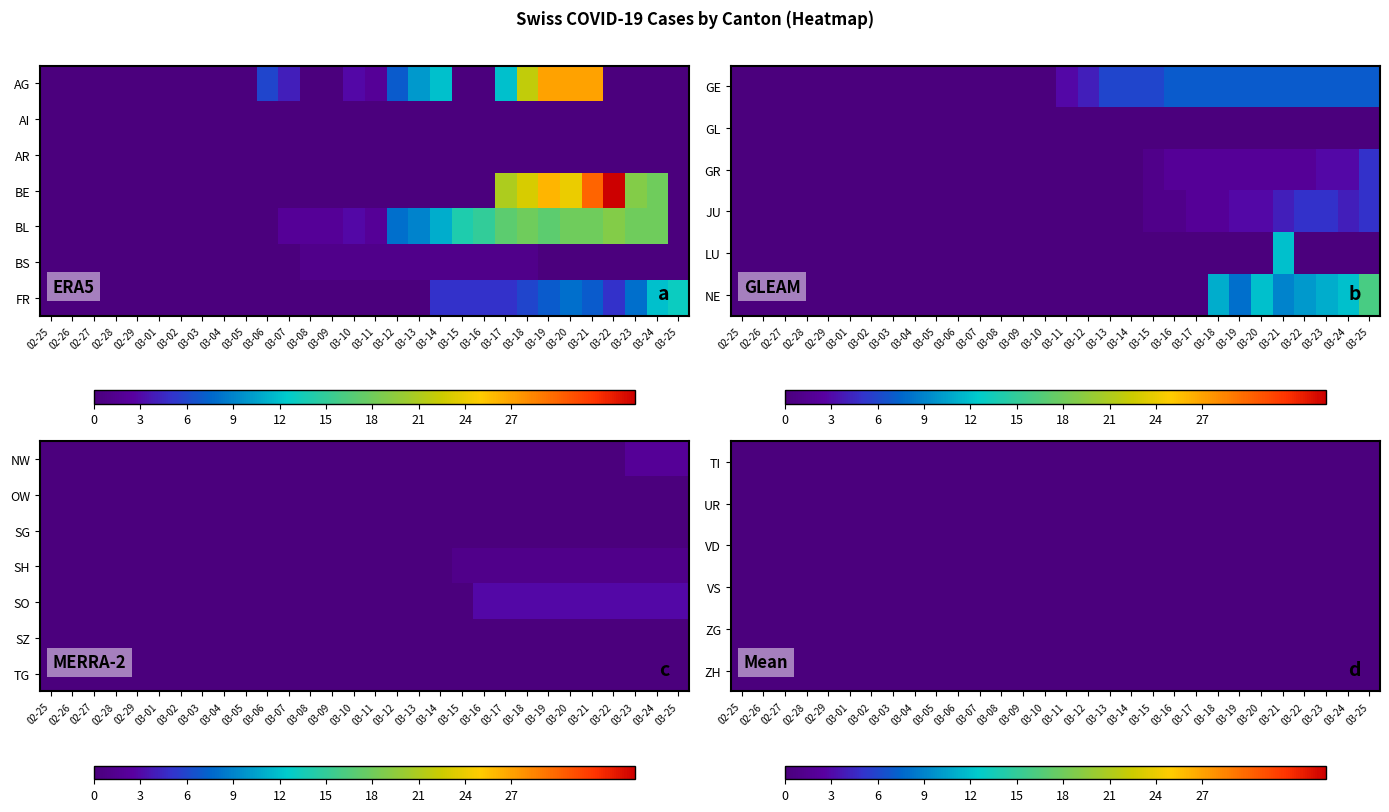

How many values in the BL series exceed 2?

14